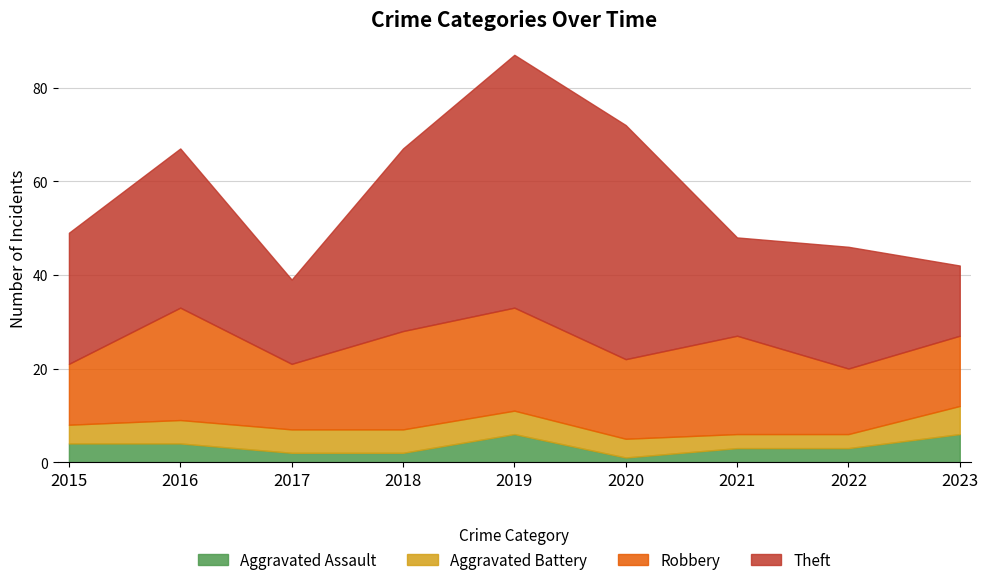

Is the value of Aggravated Assault at 2020 greater than the value of Robbery at 2019?

No